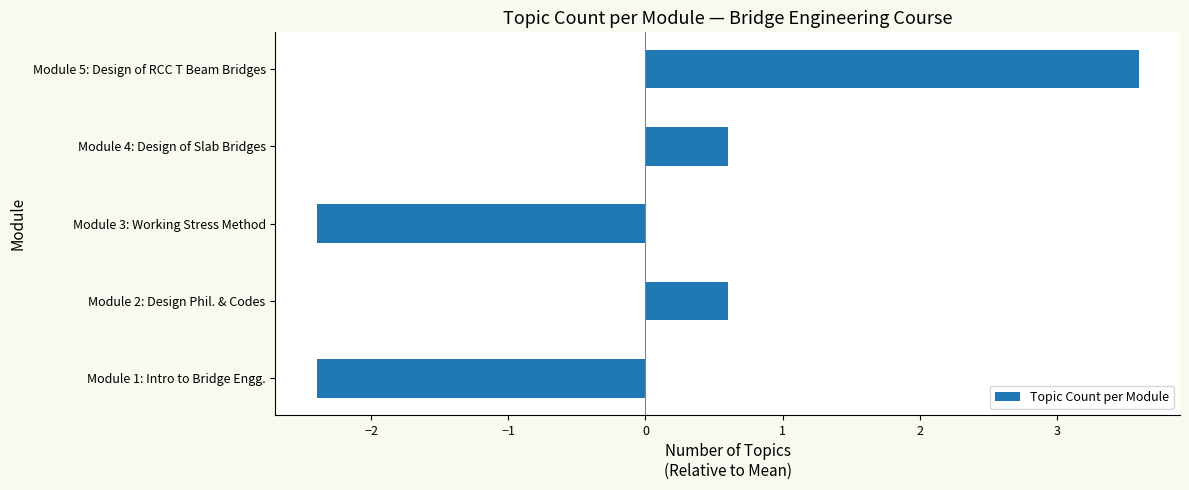

What is the sum of the values at Module 1: Intro to Bridge Engg. and Module 5: Design of RCC T Beam Bridges?

1.2